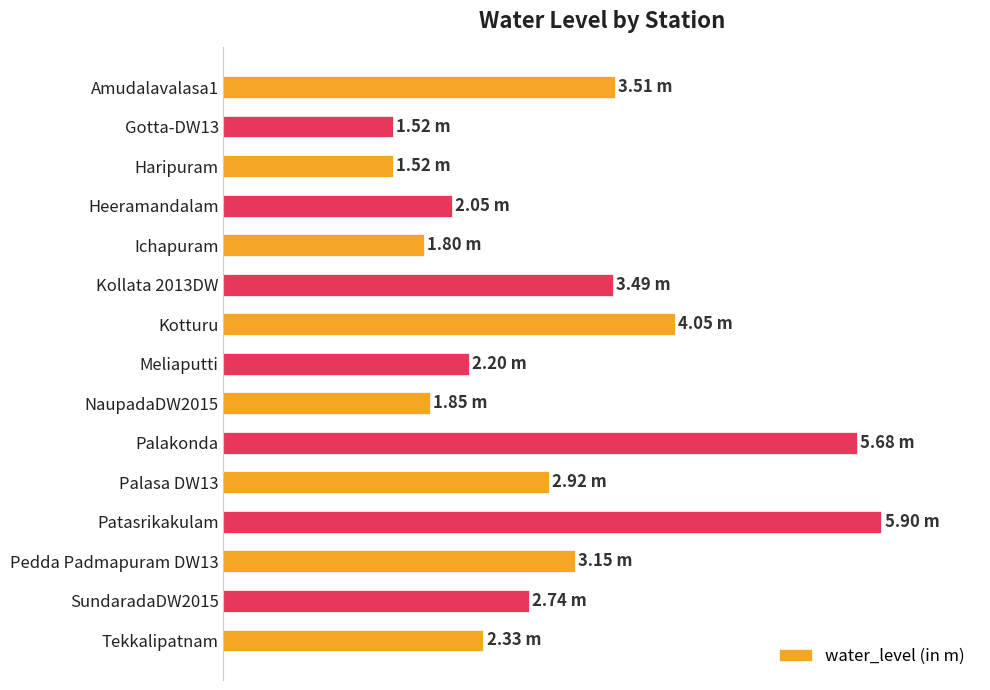

Does the chart contain any negative values?

No